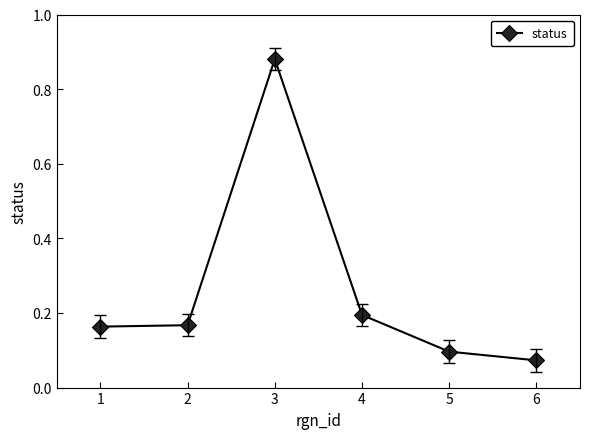

What is the sum of the values at 2 and 4?

0.4